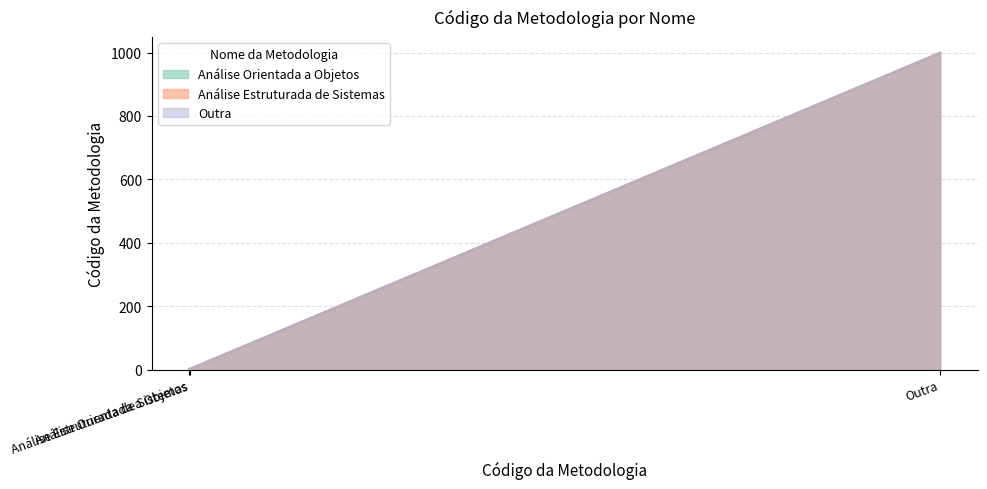

What is the value of the Análise Orientada a Objetos point at the 1st from the left?

1